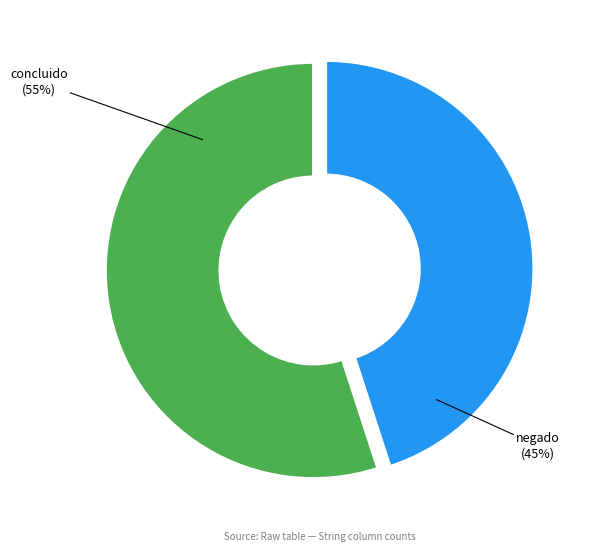

Does any single category account for the majority?

Yes